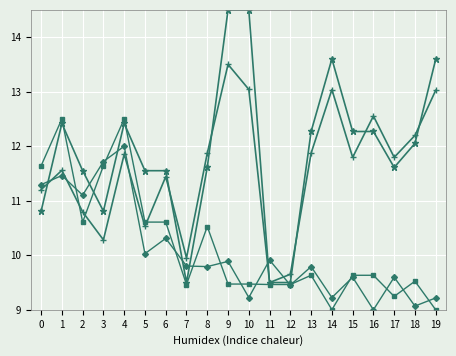

What is the difference between the highest and lowest values at 1?

1.0